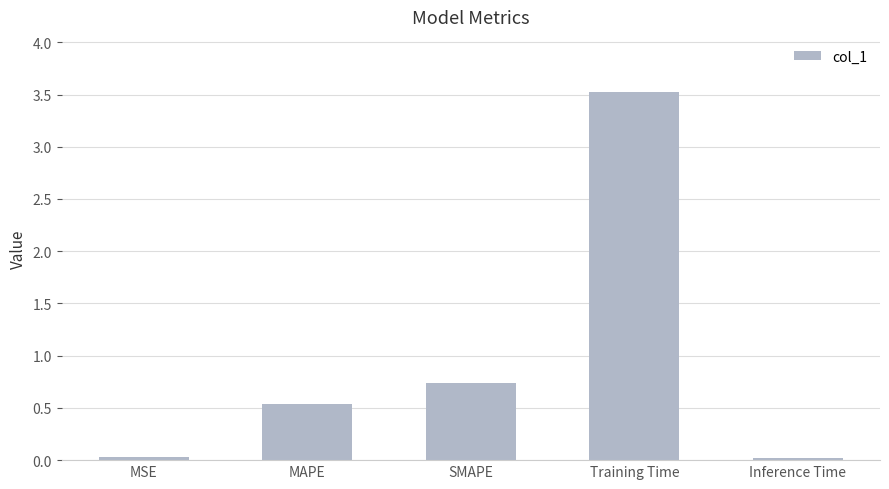

True or false: the data shows 0.5 at SMAPE.

False